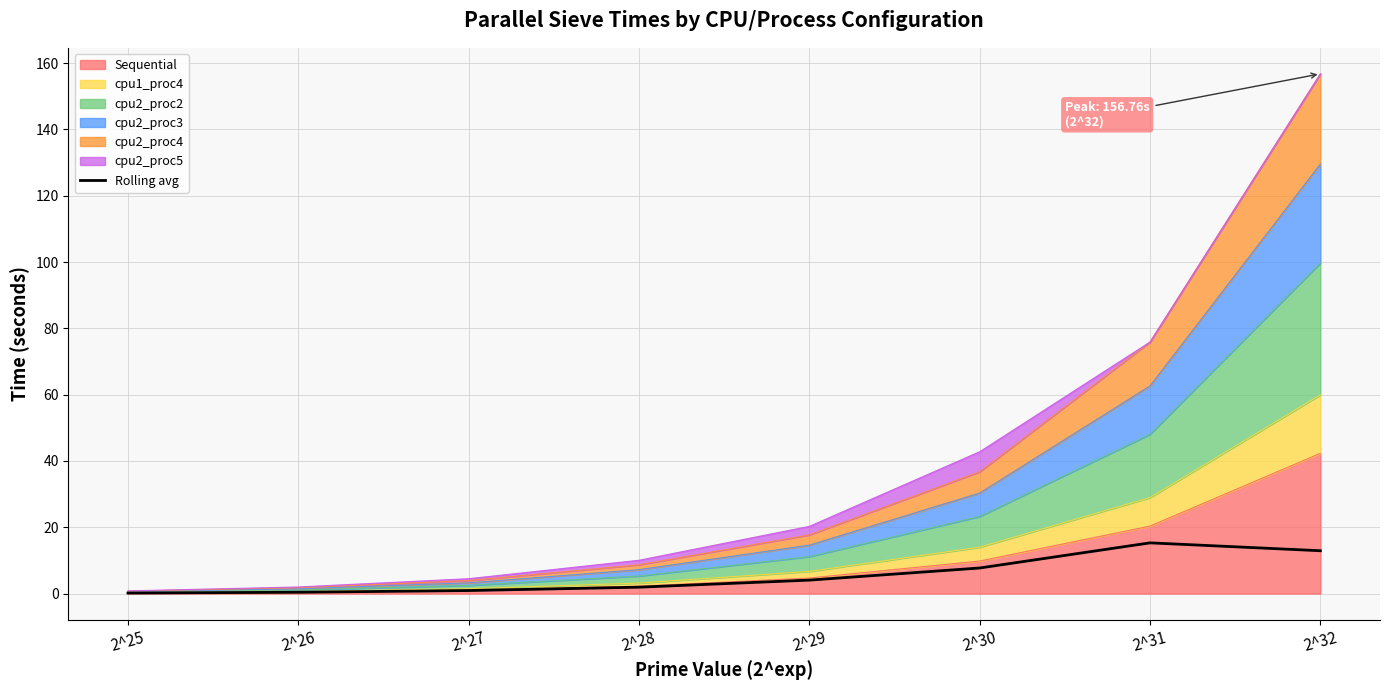

Between 2^25 and 2^28, which is larger?

2^28